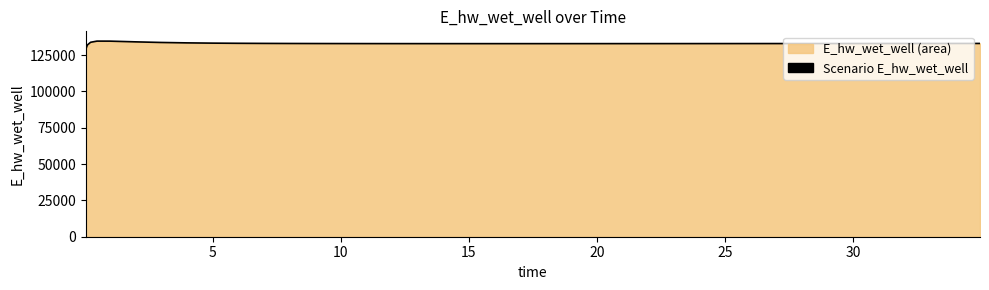

What is the greatest value displayed?

134628.0